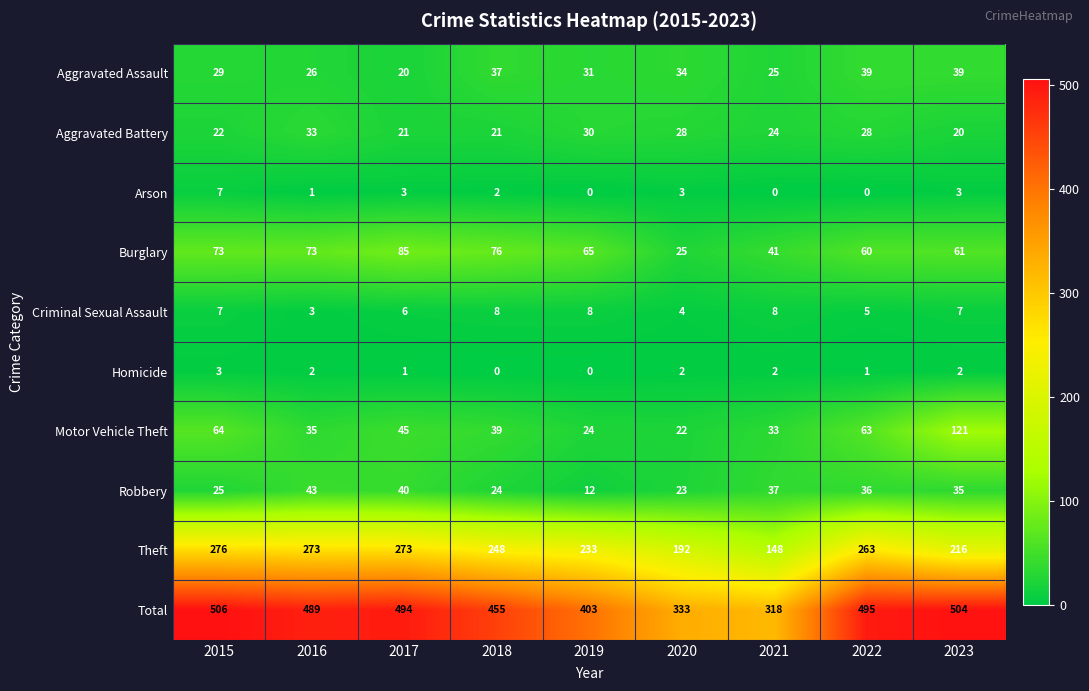

What value does the Aggravated Battery series have at 2015, to the nearest 10?

20